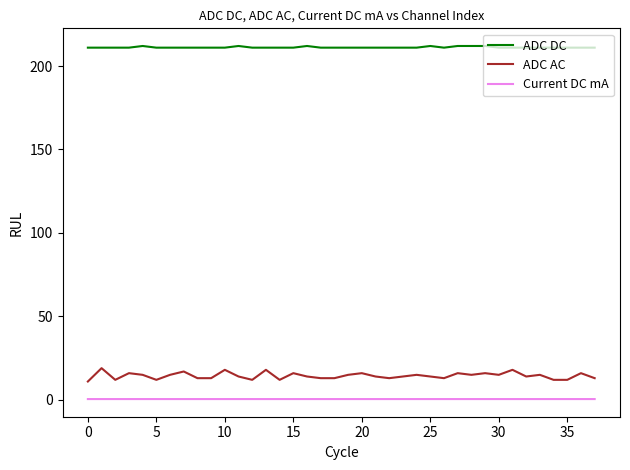

What is the difference between the maximum and second lowest values in the ADC AC series?

7.0